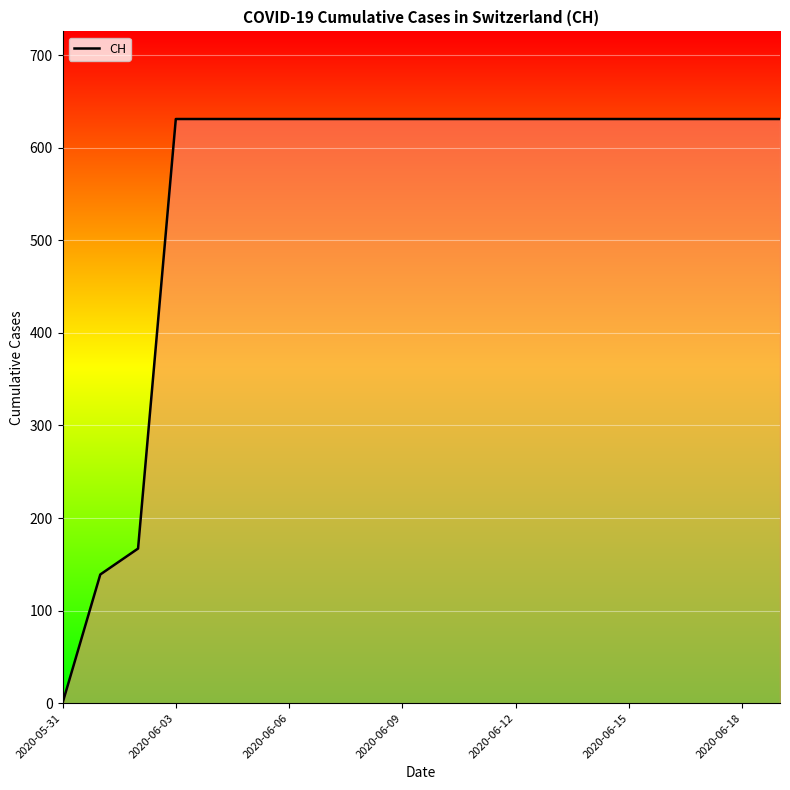

What is the maximum value shown in the chart?

631